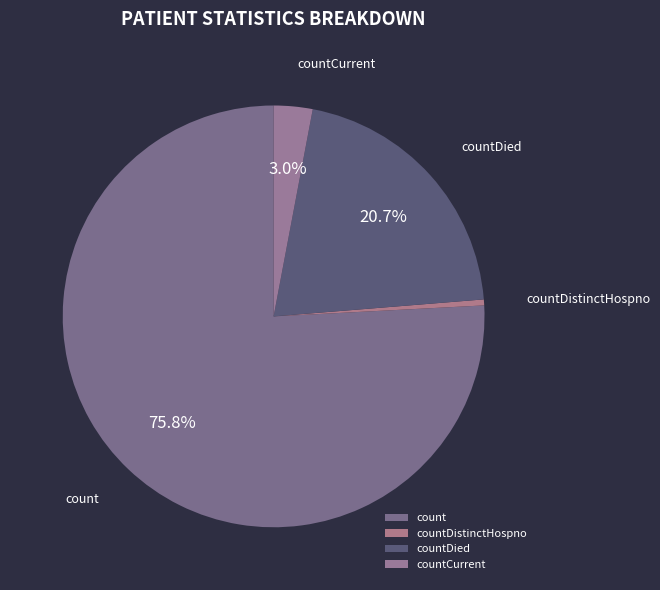

To the nearest percent, what portion does countDied represent?

21%